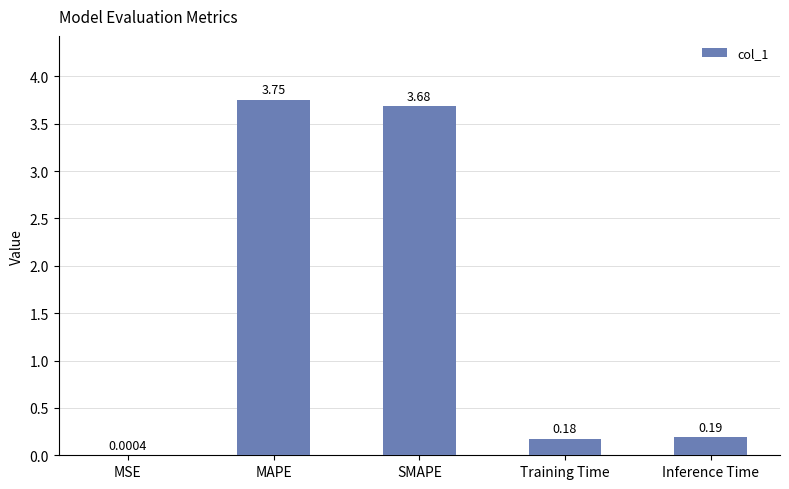

Which label corresponds to the largest value in the chart?

MAPE